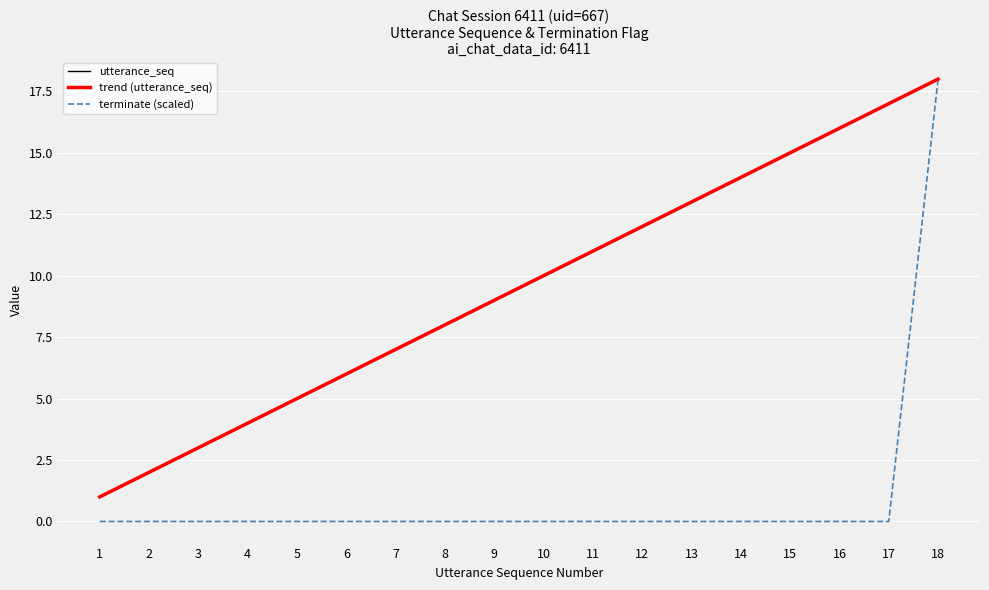

Which category has the lowest value in the utterance_seq series?

1